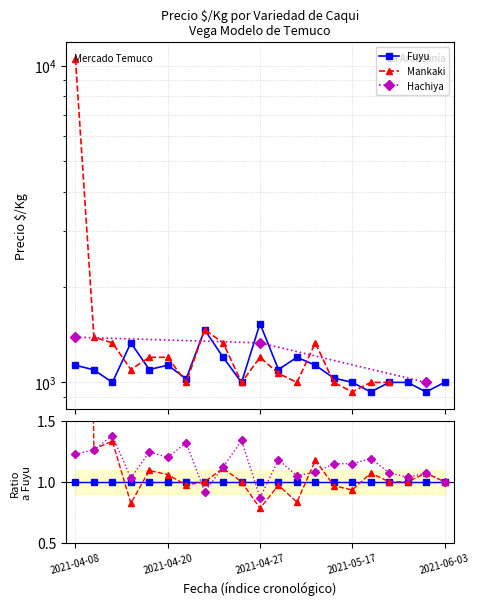

In Hachiya, how many points are higher than both neighbors (excluding endpoints)?

8